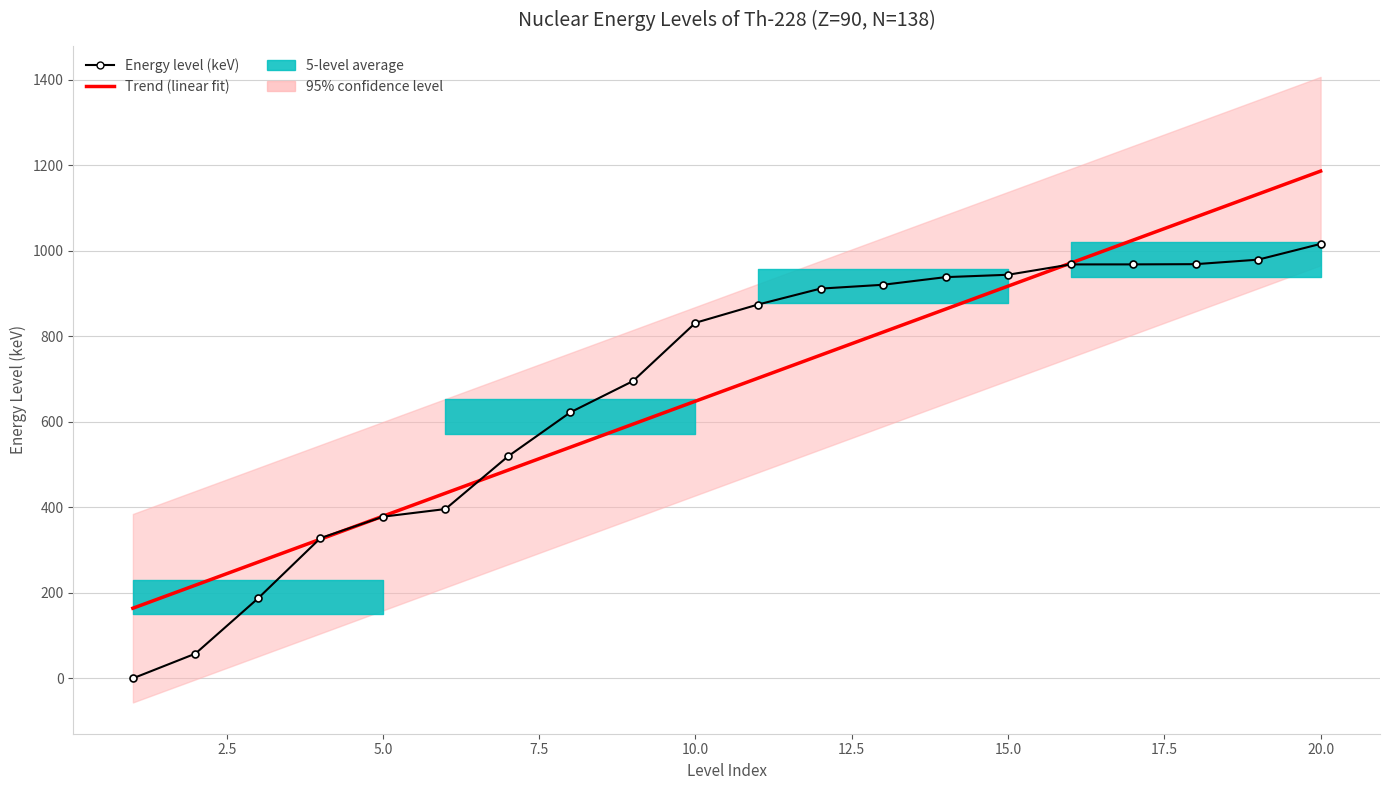

At how many categories does at least one series exceed 238?

18